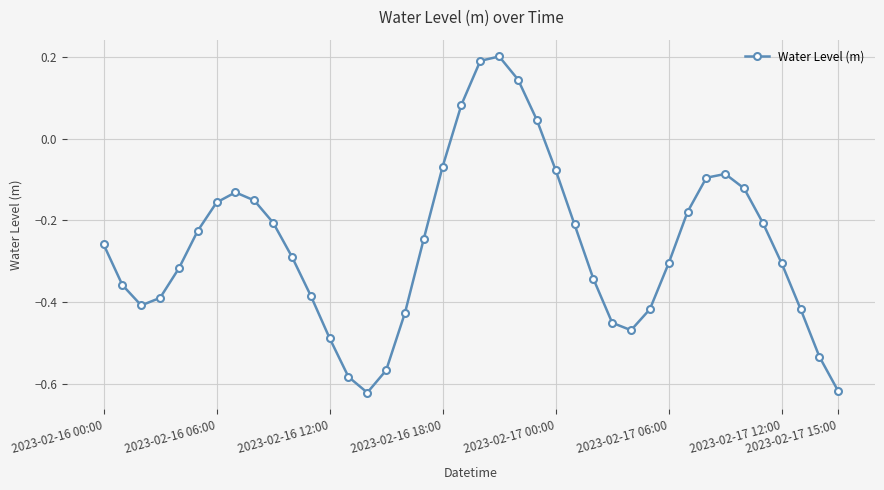

Does the chart have visible grid lines?

Yes